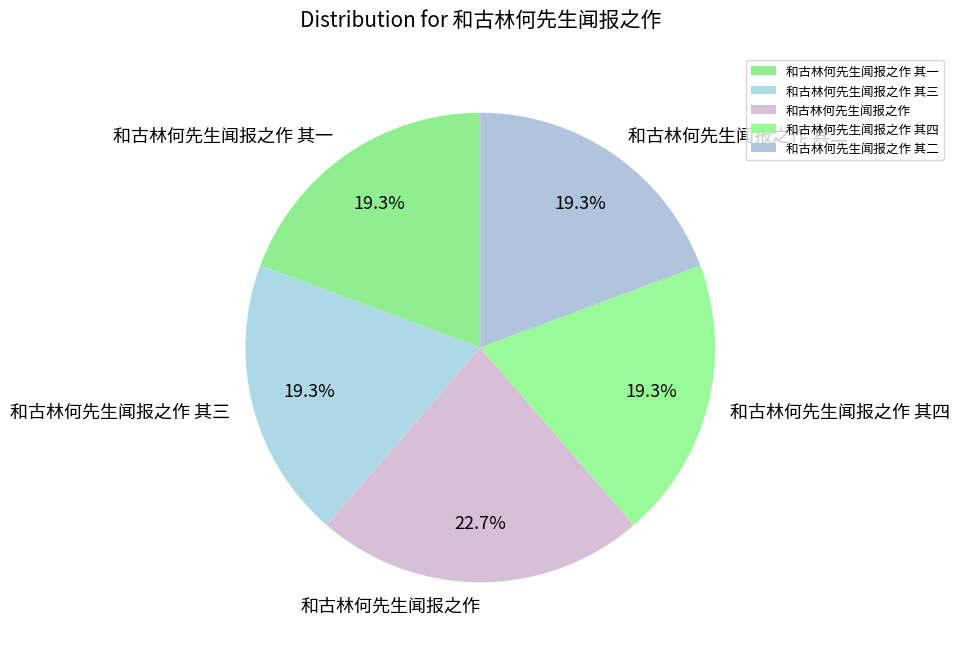

Approximately how many times larger is the value at 和古林何先生闻报之作 其三 compared to 和古林何先生闻报之作 其一?

1.0